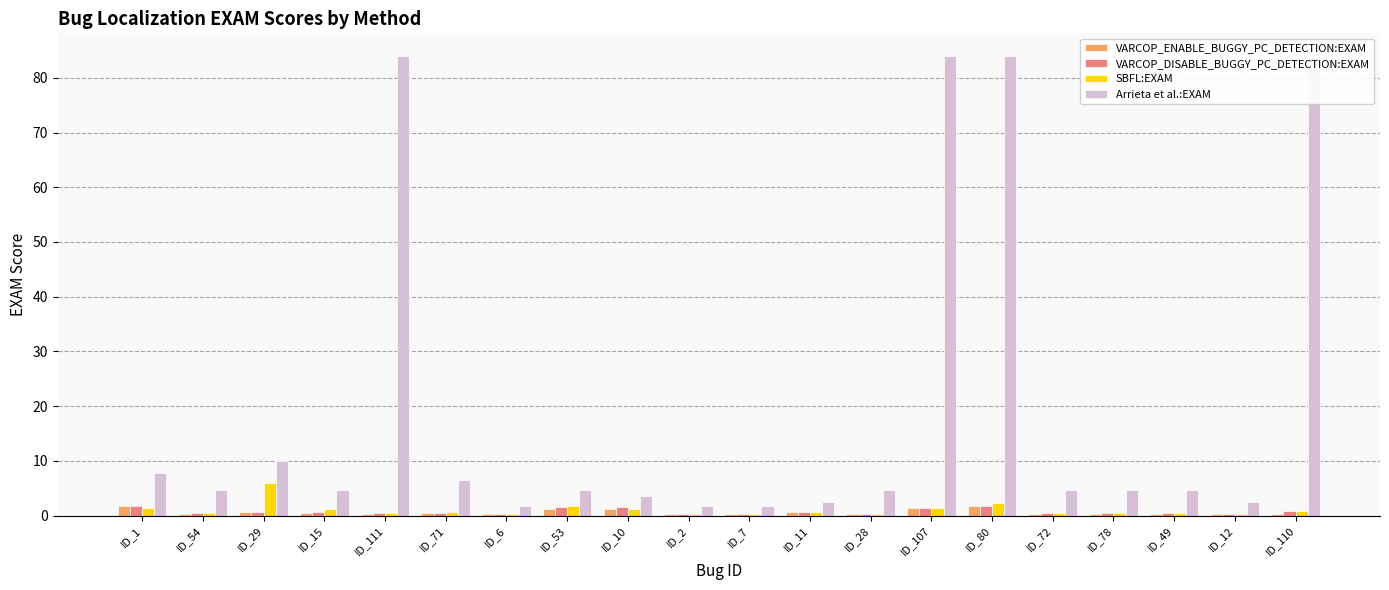

Are the bars grouped side by side (vs. stacked)?

Yes